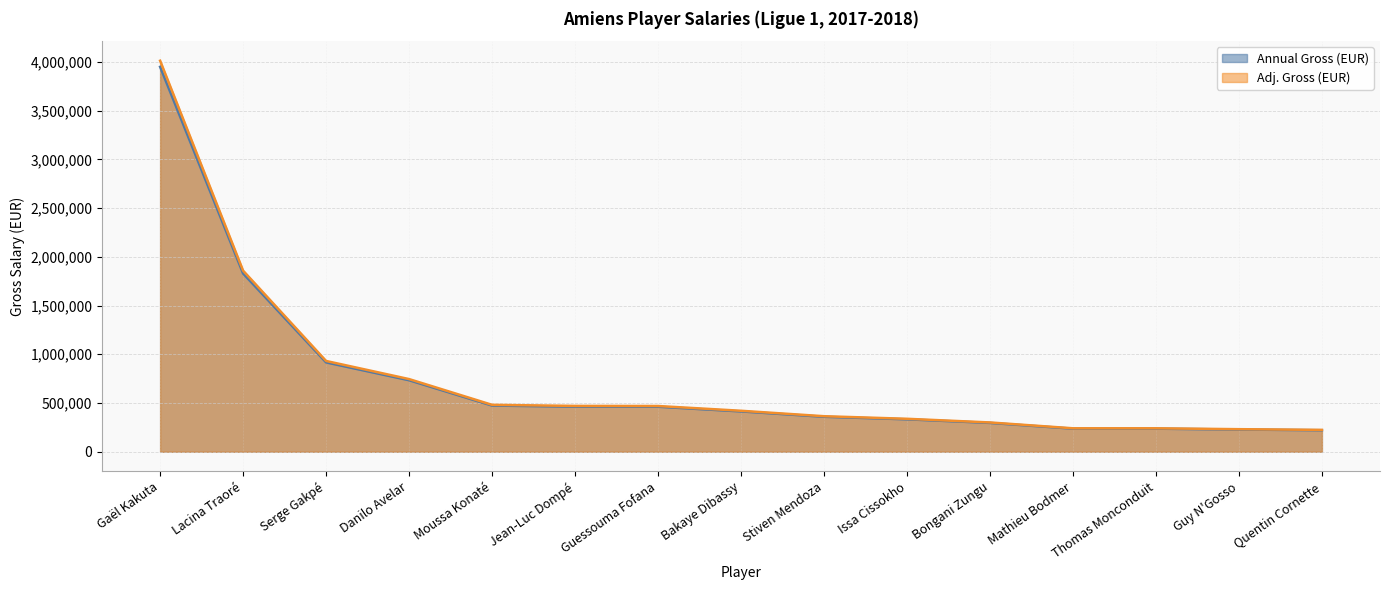

At which category is the sum across all series the highest?

Gaël Kakuta